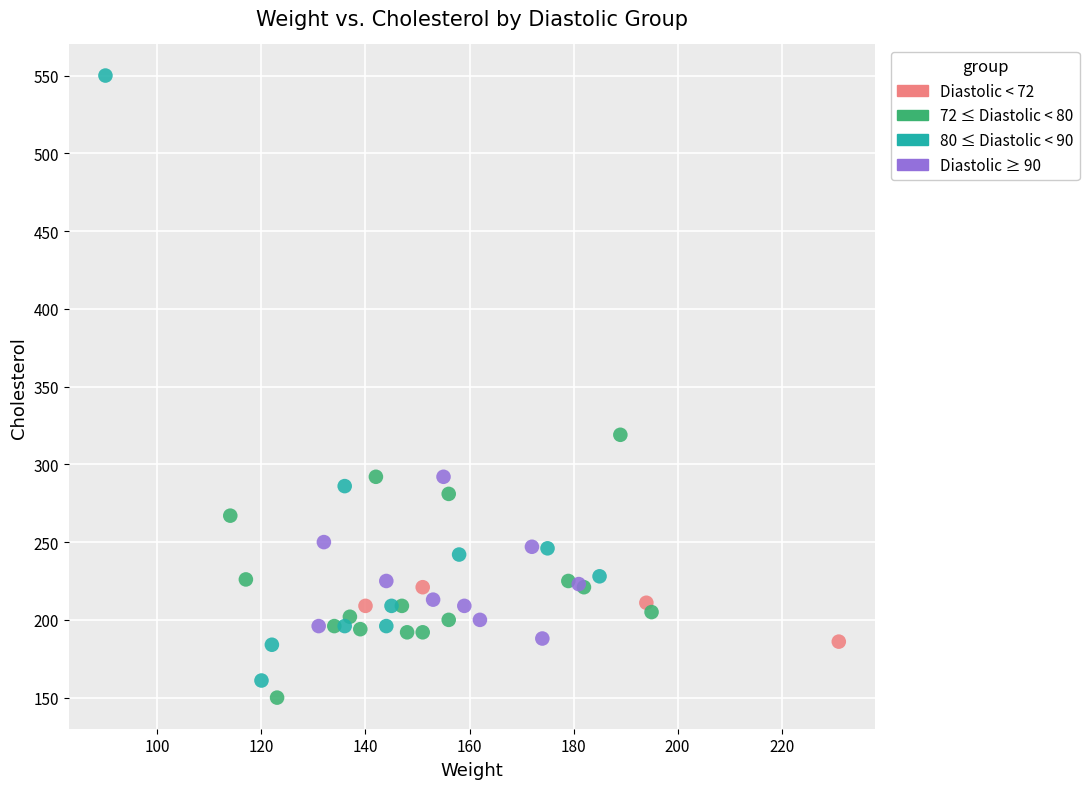

Which series has the largest Y range (max minus min)?

80 ≤ Diastolic < 90